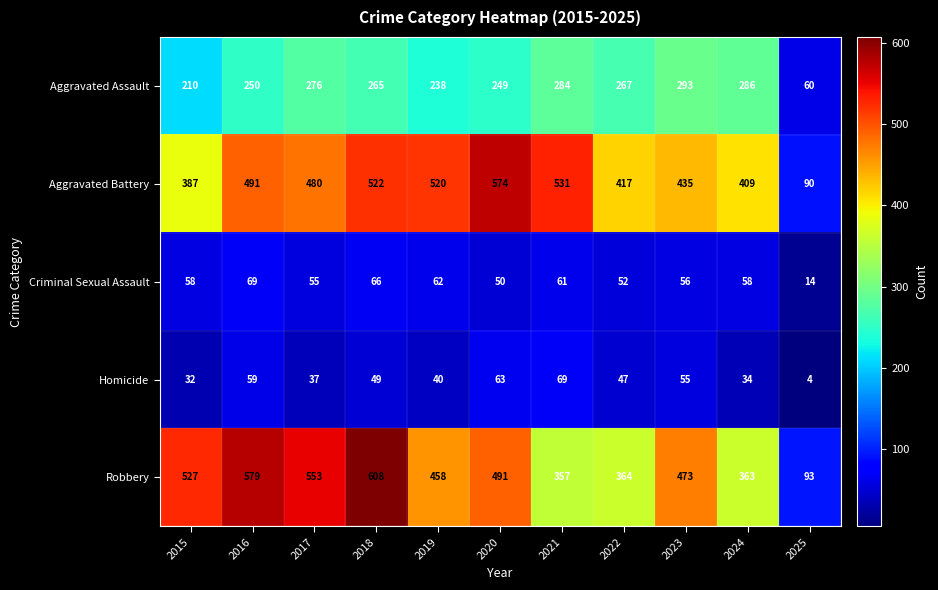

How many series are shown in this chart?

5